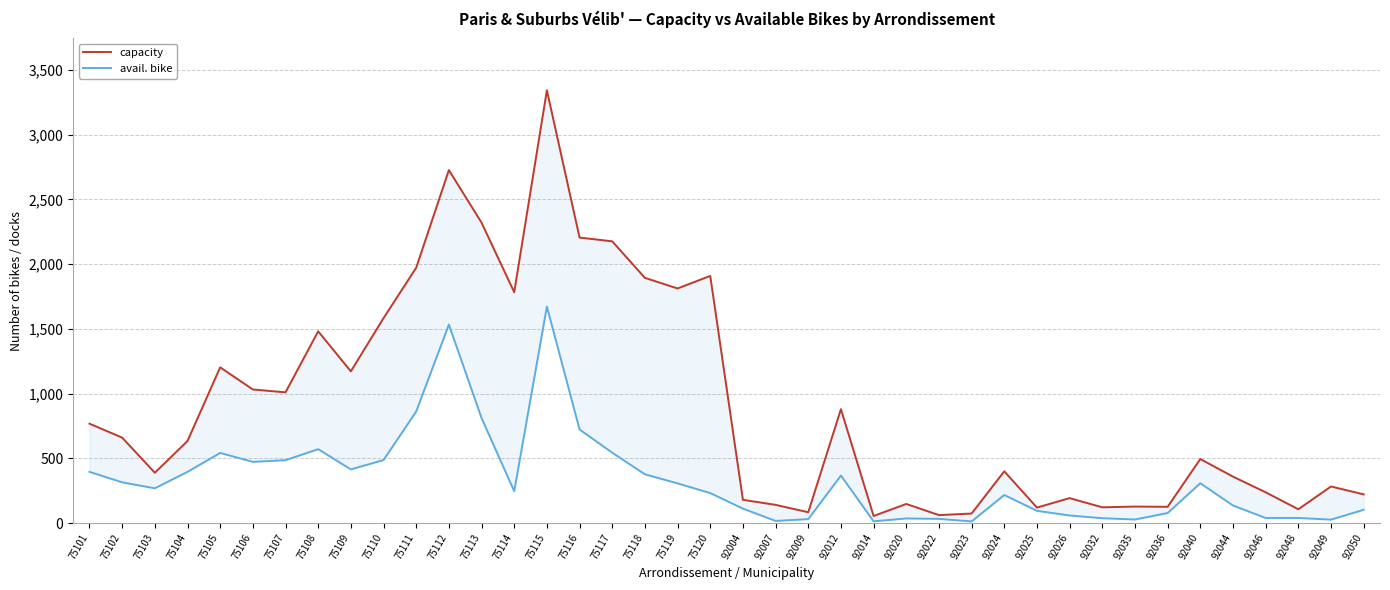

Rank the series by their maximum value, from highest to lowest.

capacity, avail. bike